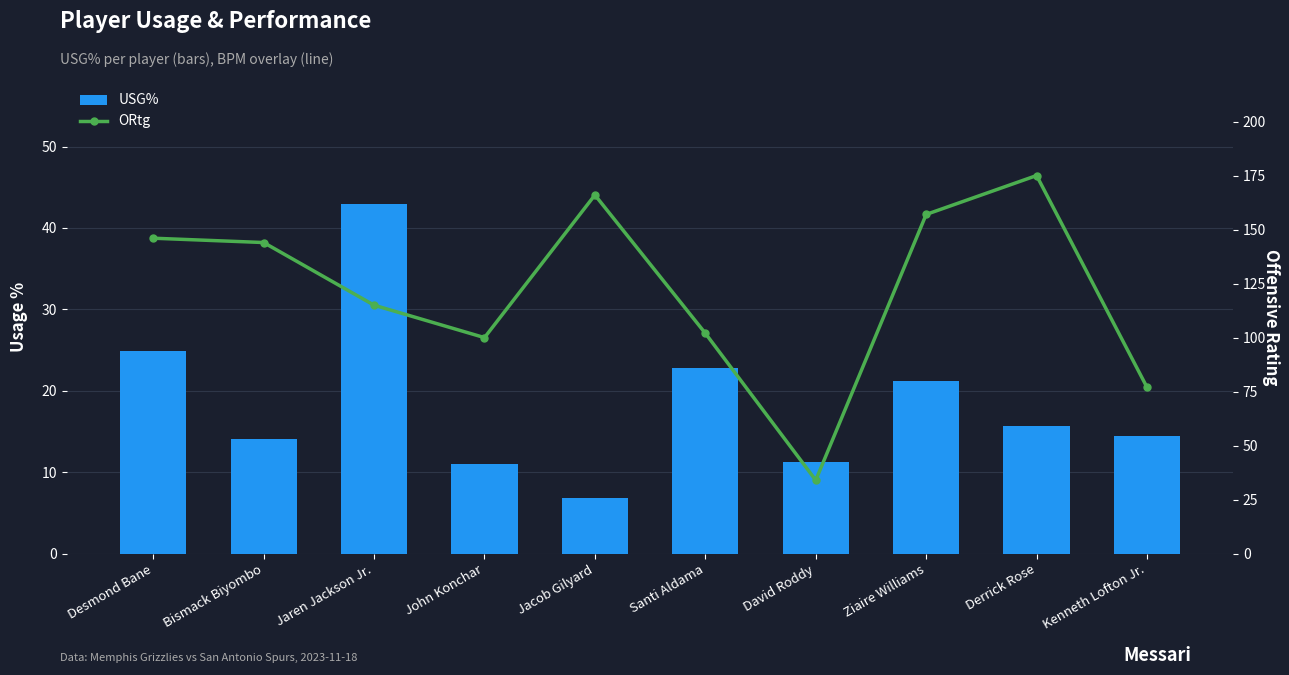

What is the sum of all USG% values?

185.2